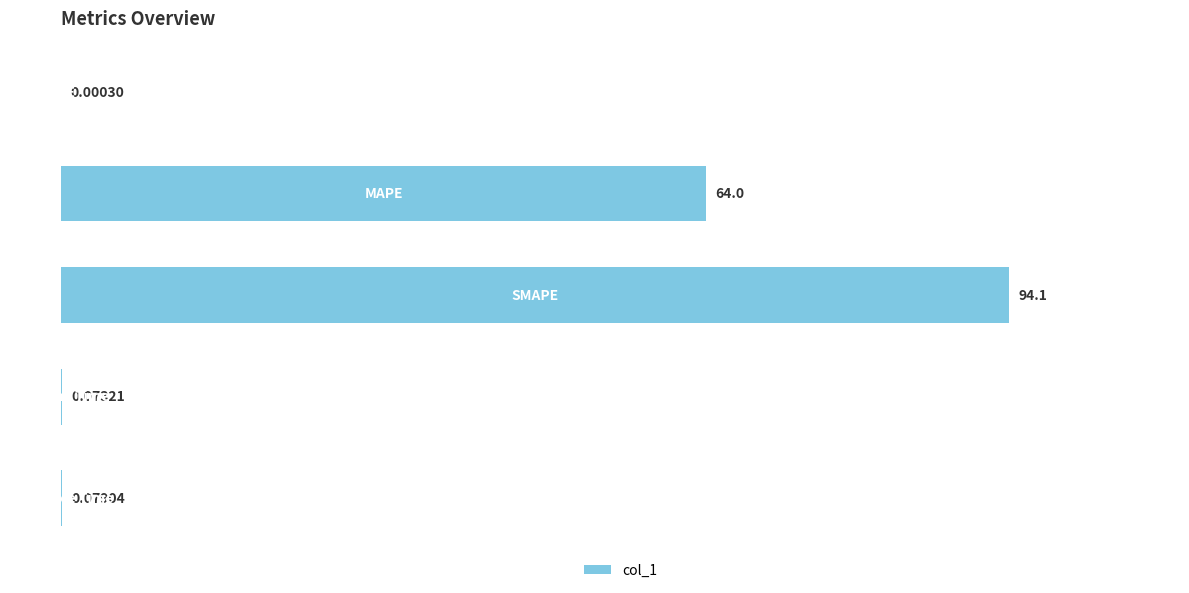

What is the sum of all values?

158.3